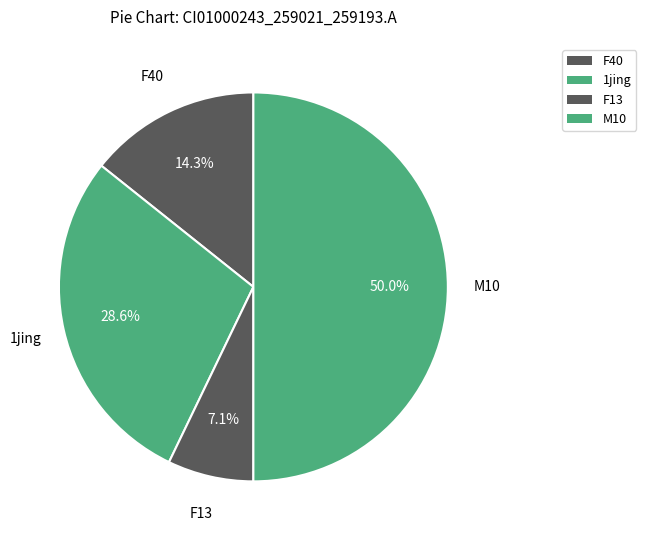

How many segments does this pie chart have?

4